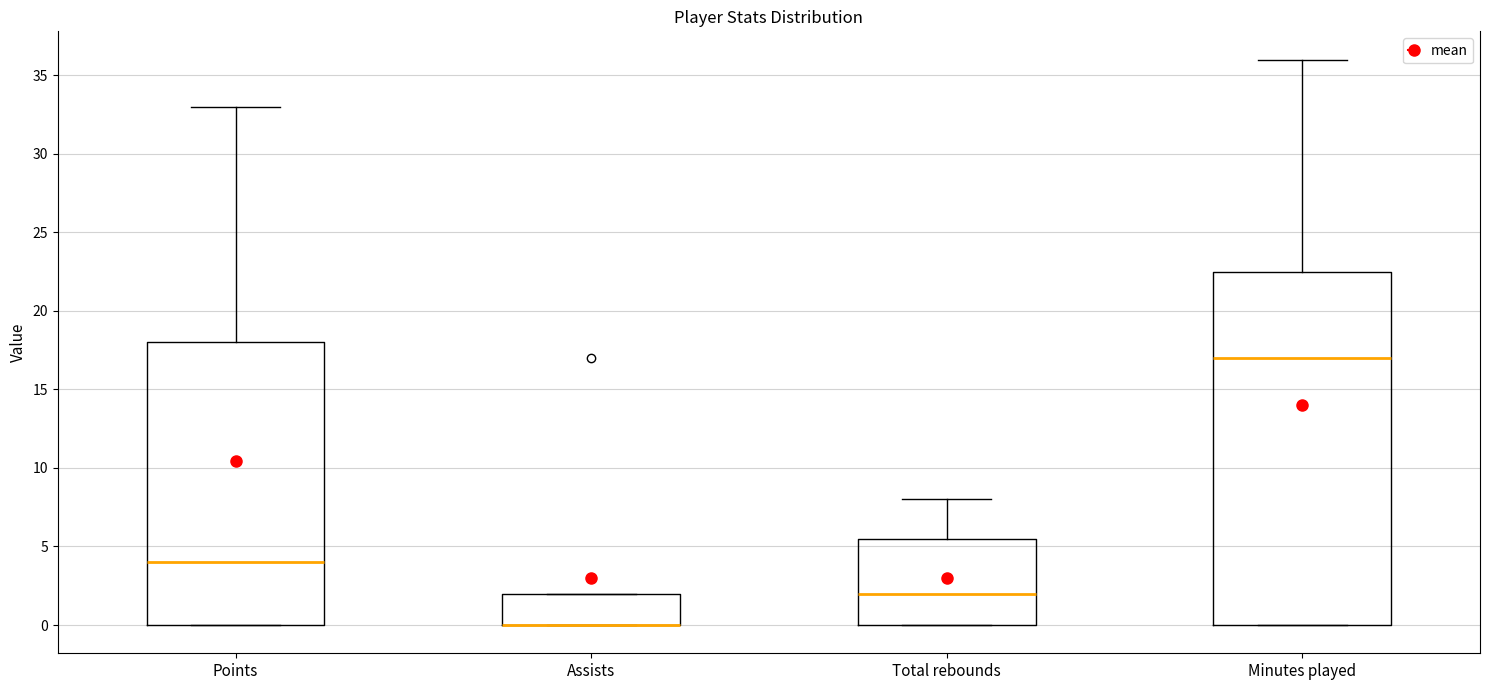

Where is the lower edge of the box for Total rebounds on the y-axis? The values are not printed on the chart, so give them approximately, as read against the axis.

0.0